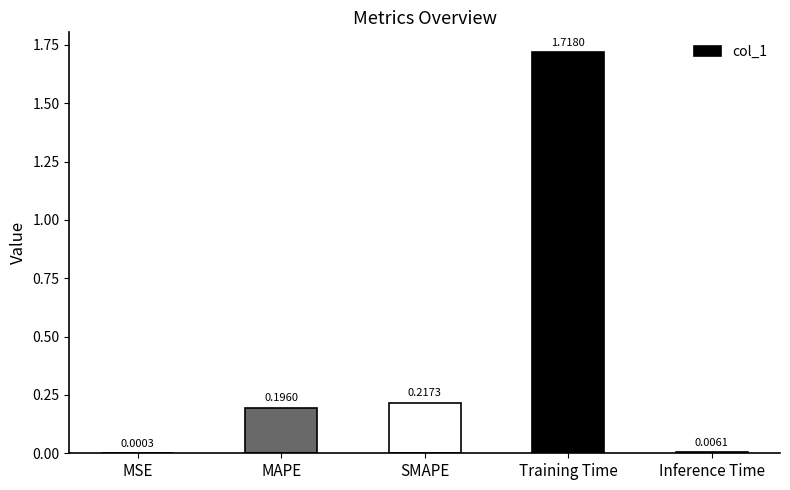

Which label corresponds to the largest value in the chart?

Training Time